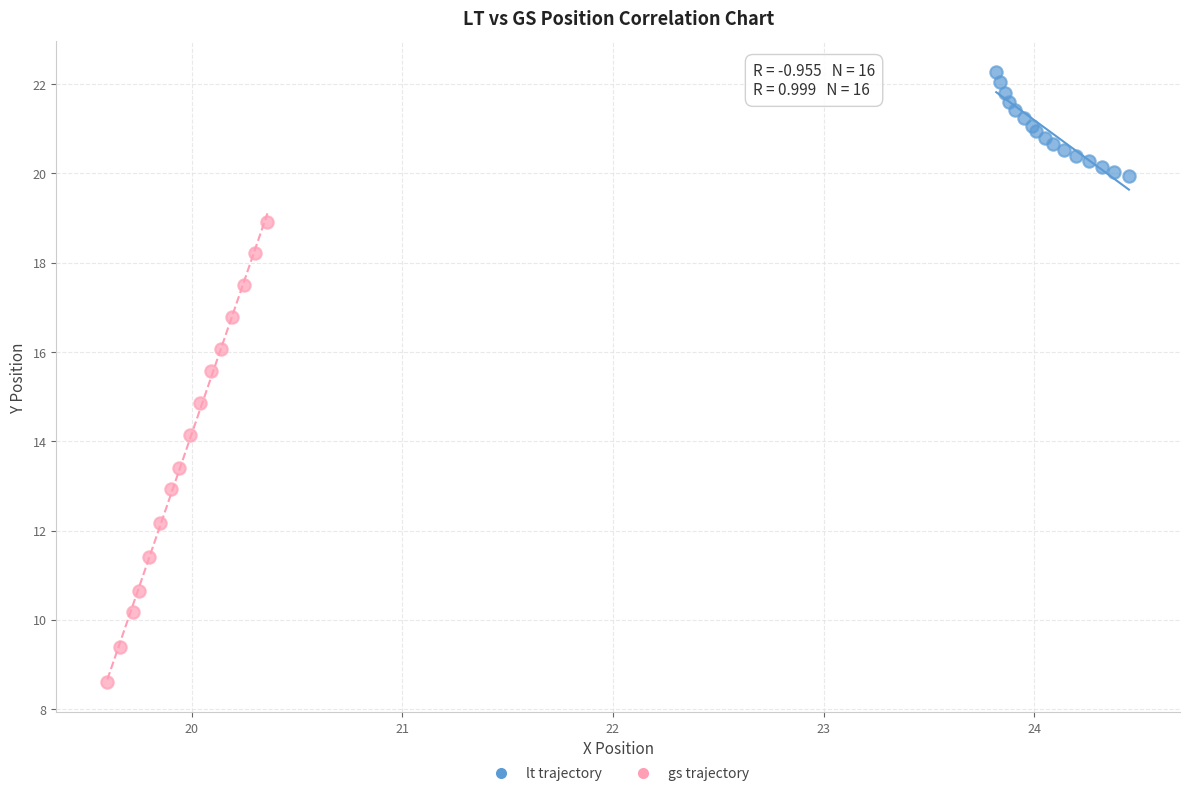

Which series has the widest spread of Y values?

gs trajectory